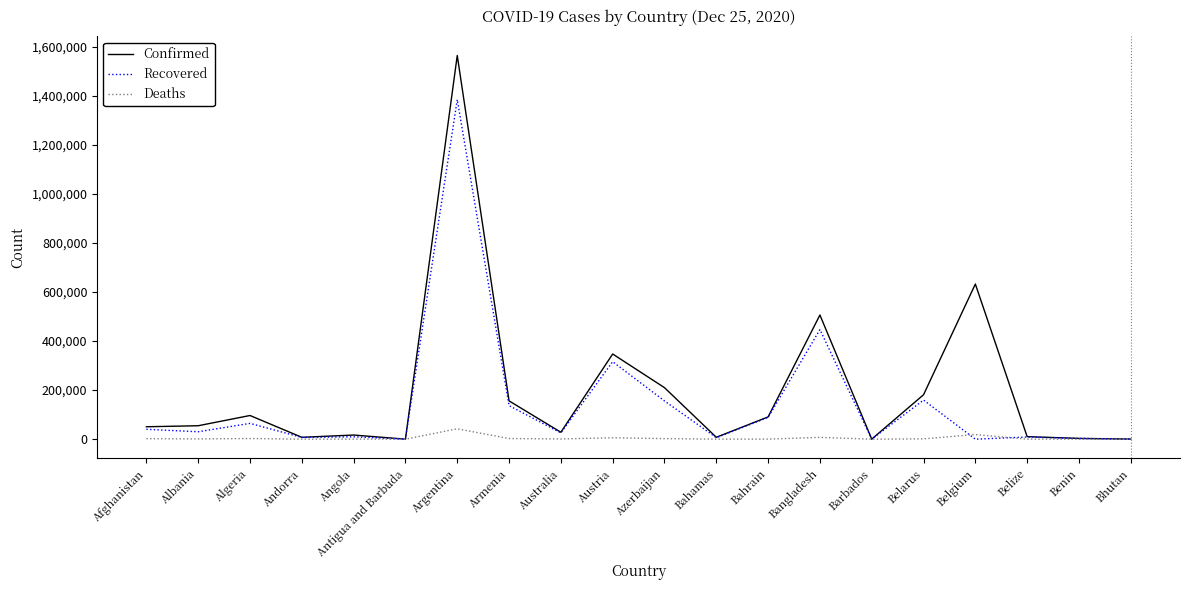

What position from the right is Antigua and Barbuda?

15